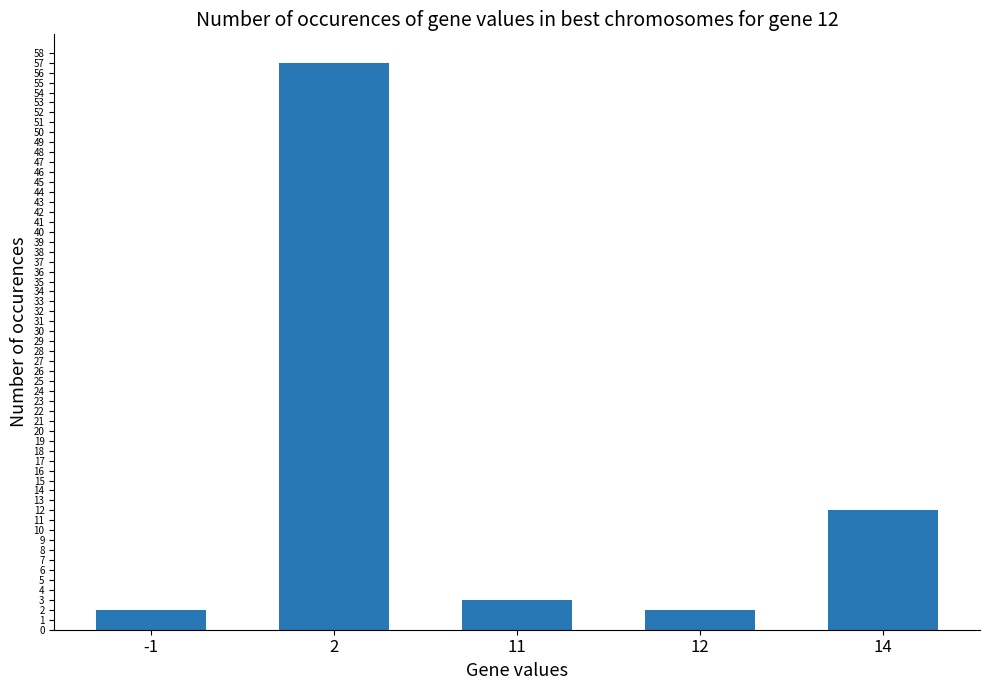

At which label is the value closest to 29?

14